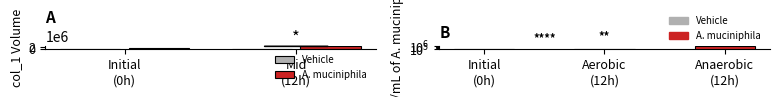

Rank the series at Initial
(0h) from highest to lowest value.

A. muciniphila, Vehicle